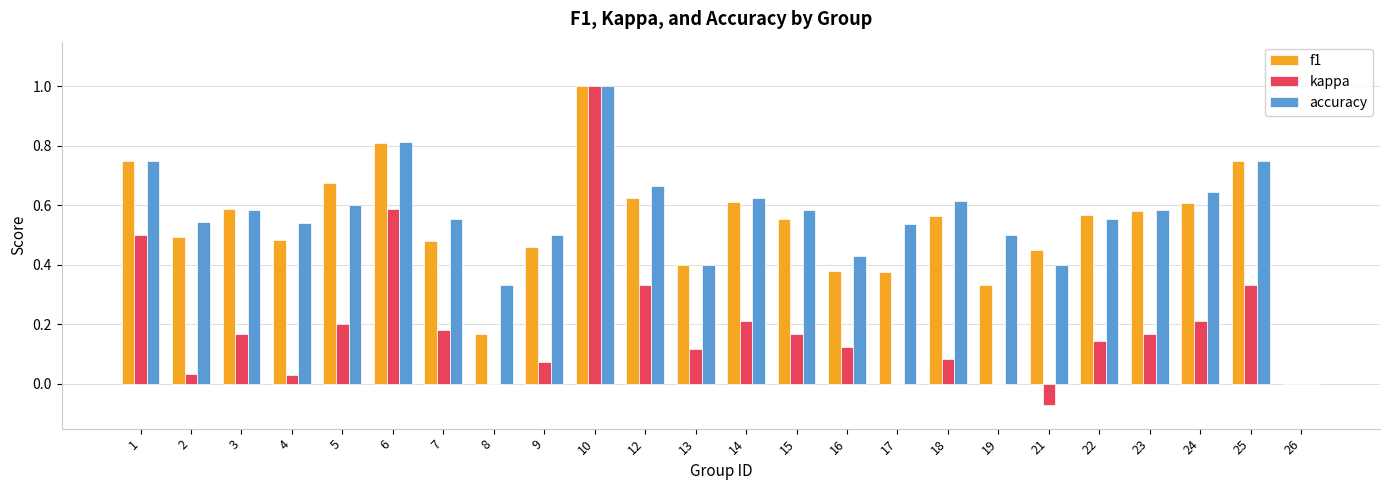

Is the value of f1 at 10 greater than the value of accuracy at 3?

Yes